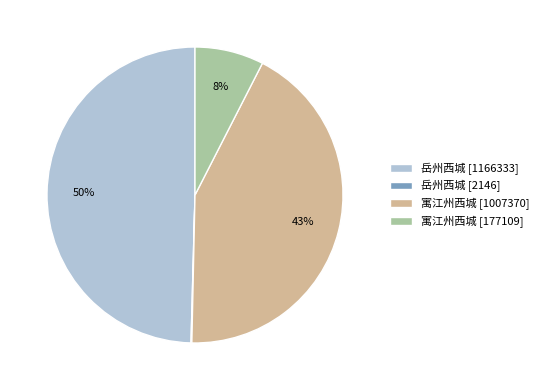

To the nearest percent, what is the average slice percentage?

25%